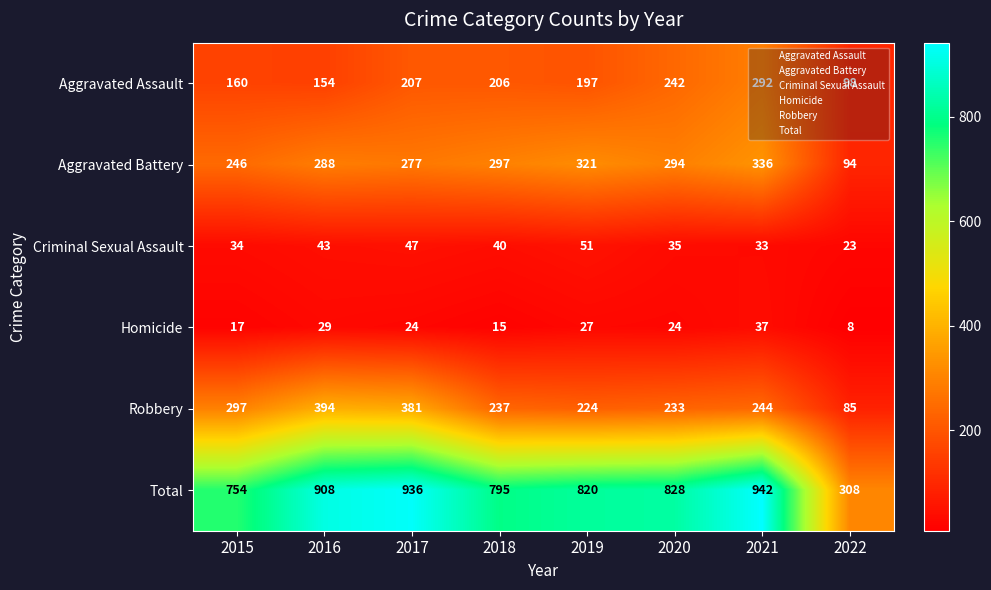

What is the difference between the maximum and second lowest values in the Aggravated Assault series?

138